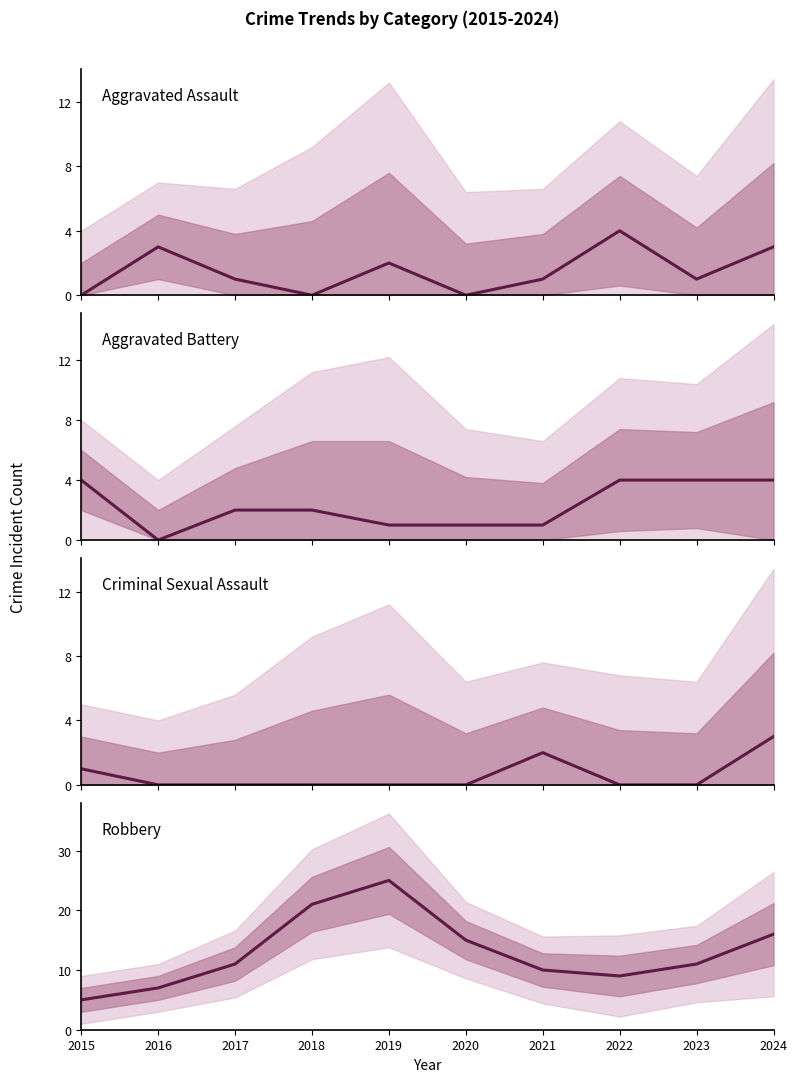

What is the difference between the maximum and minimum values in the Aggravated Assault series?

4